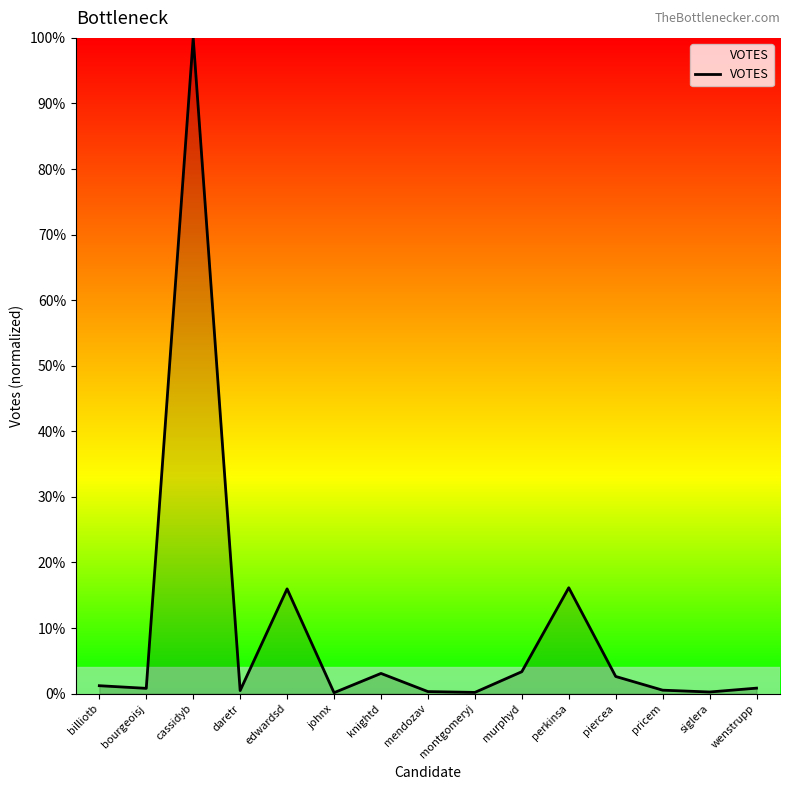

What is the difference between the maximum and minimum values?

99.9